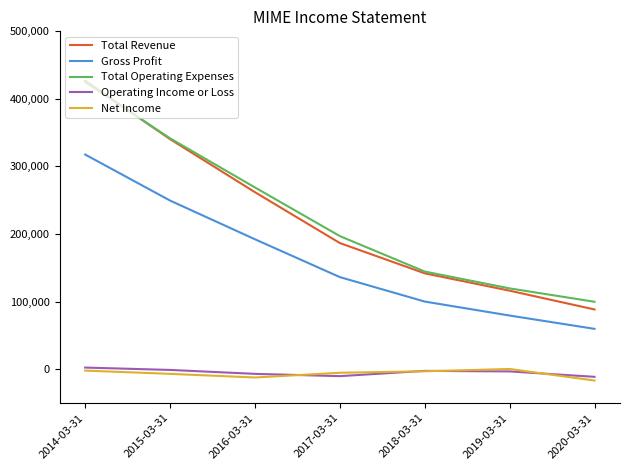

The value of Gross Profit at 2016-03-31 is 192200. True or false?

True